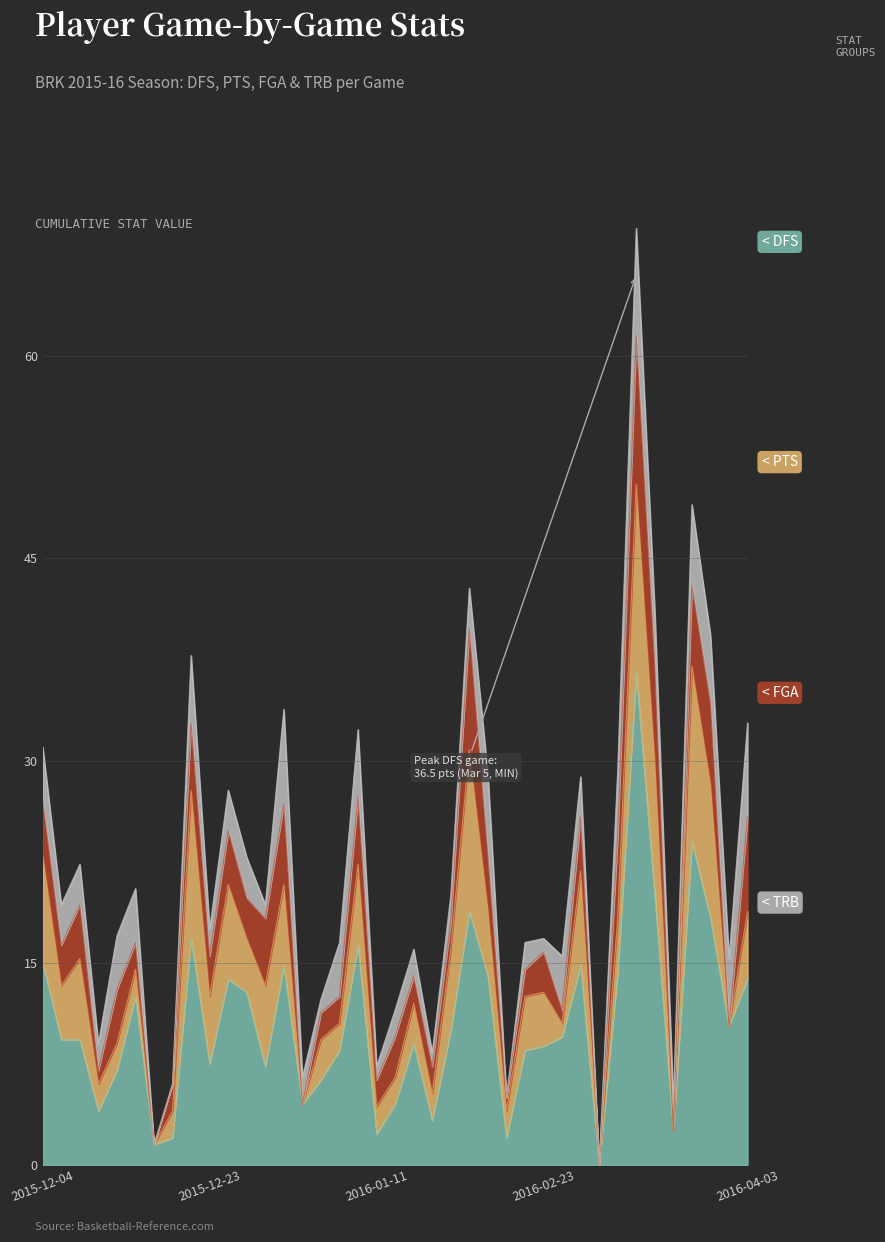

List the series in order of their peak value, highest first.

DFS, PTS, FGA, TRB